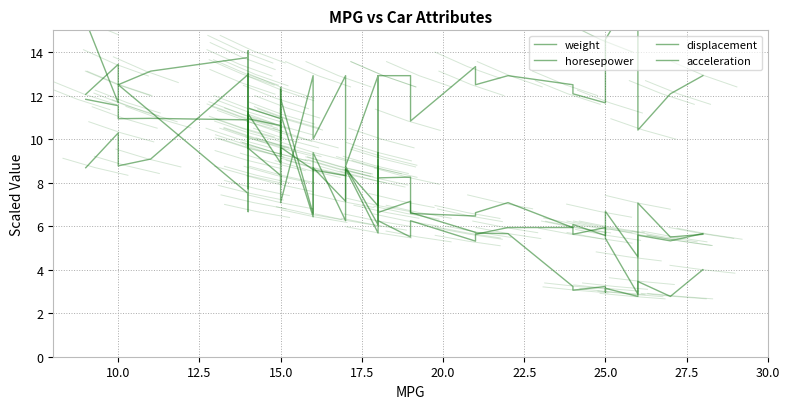

What are all the series names shown in the legend?

weight, horesepower, displacement, acceleration